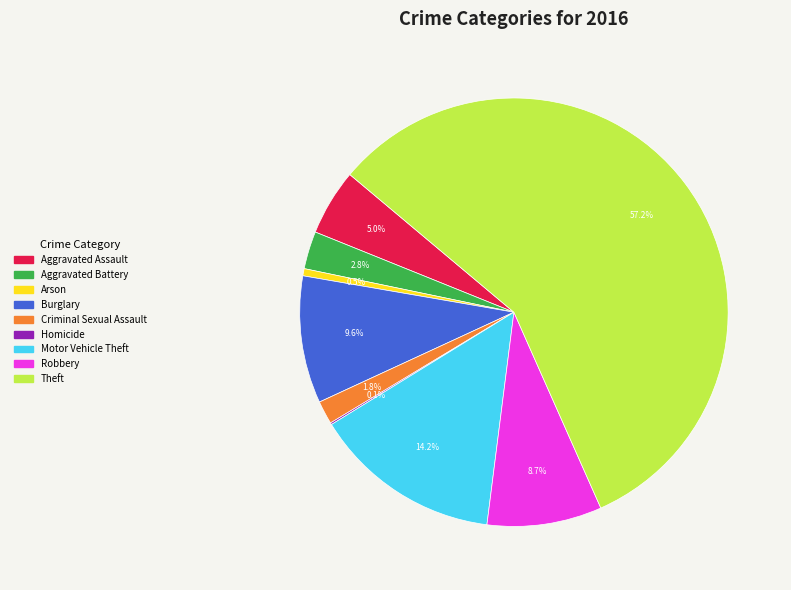

Which has a higher value, Burglary or Arson?

Burglary